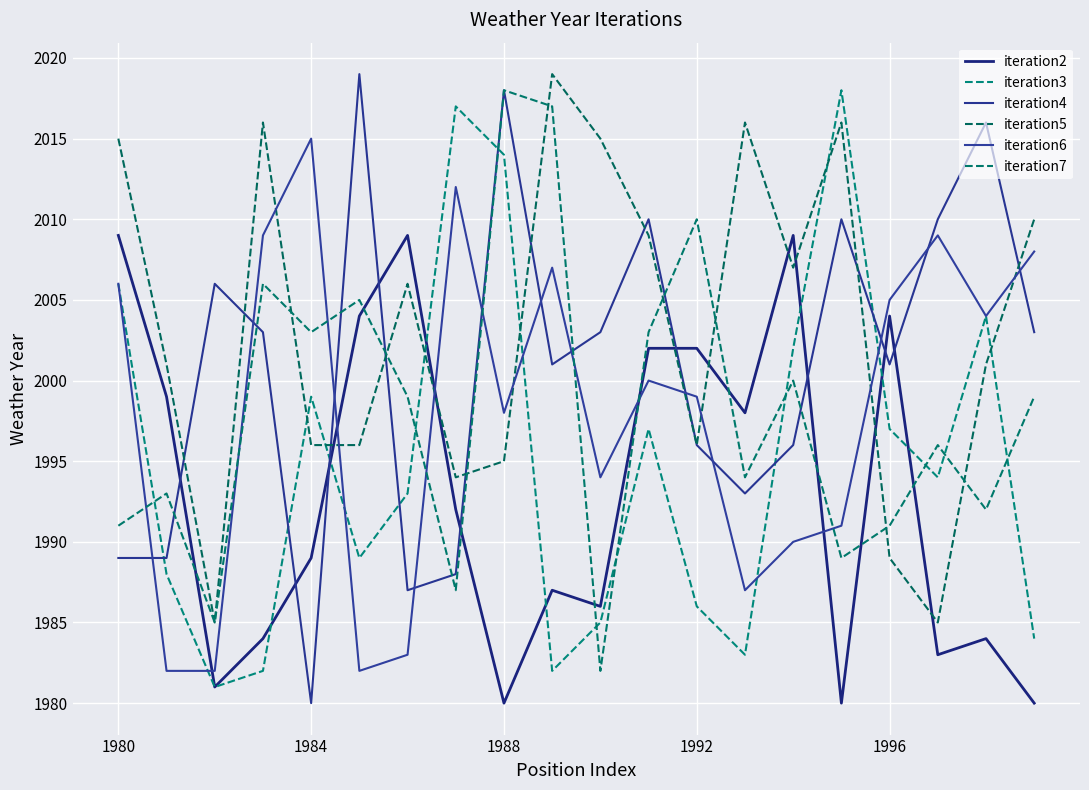

Which series ends up on top after the final intersection of iteration7 and iteration4?

iteration4